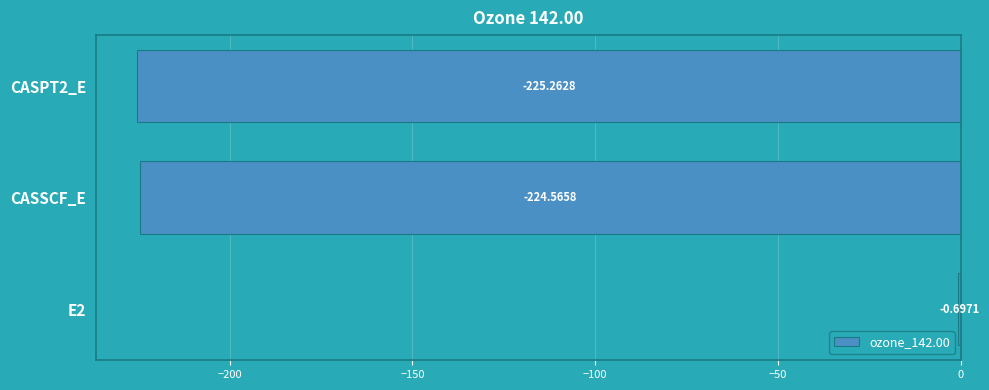

What is the change in value from CASSCF_E to CASPT2_E?

-0.7